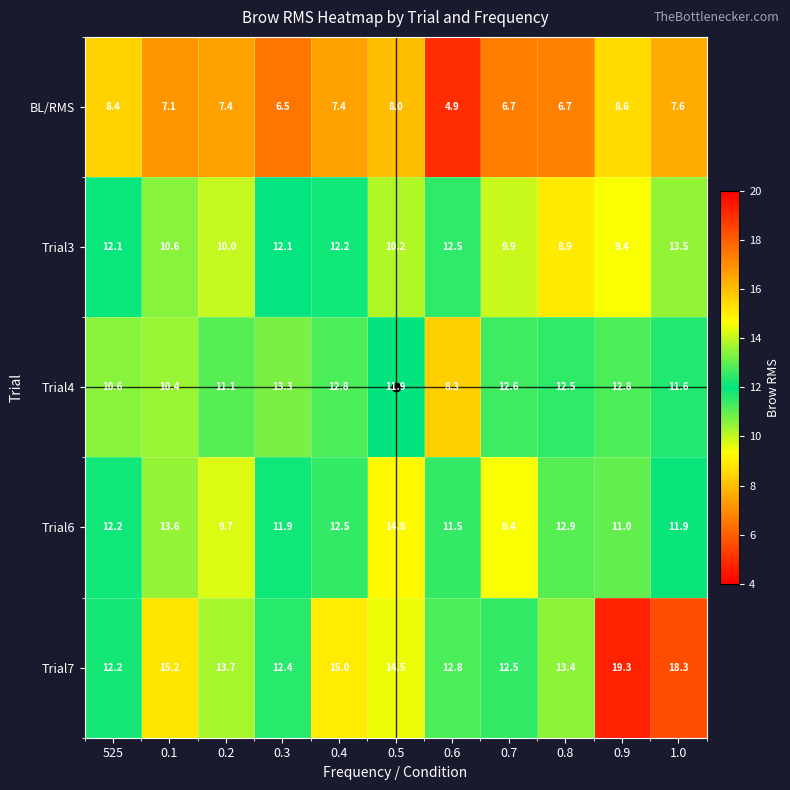

What is the maximum value shown in the chart?

19.3